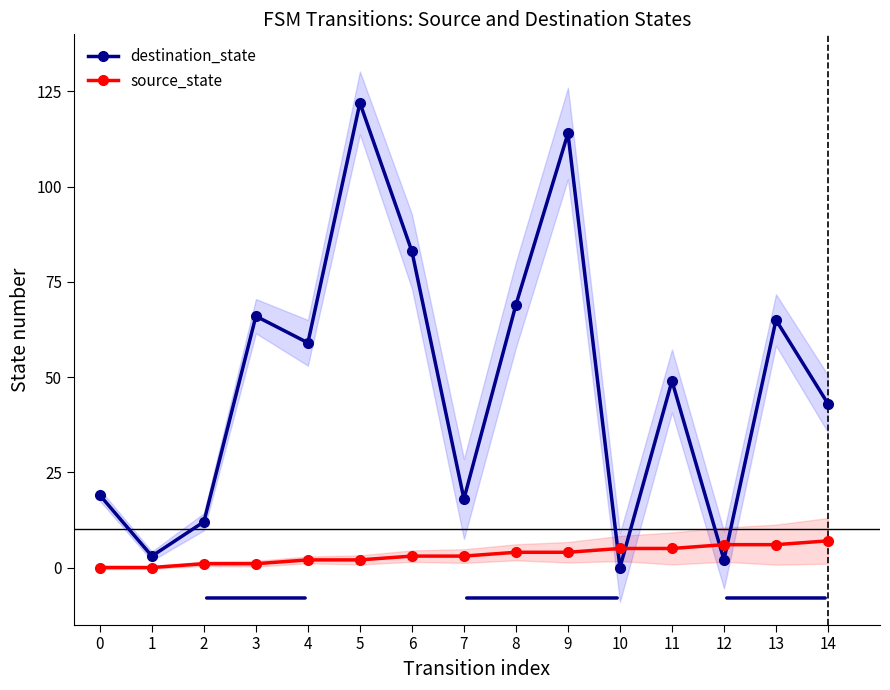

Where do destination_state and source_state first cross each other?

9 and 10